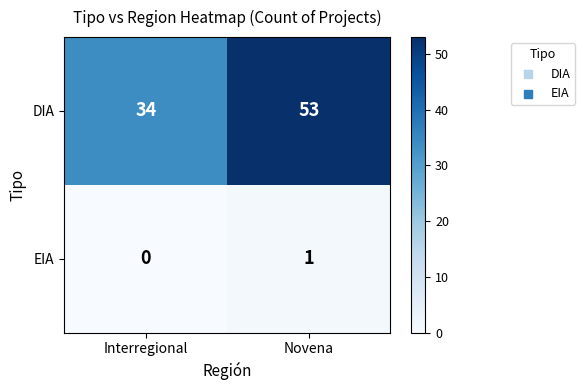

At which category is the sum across all series the highest?

Novena